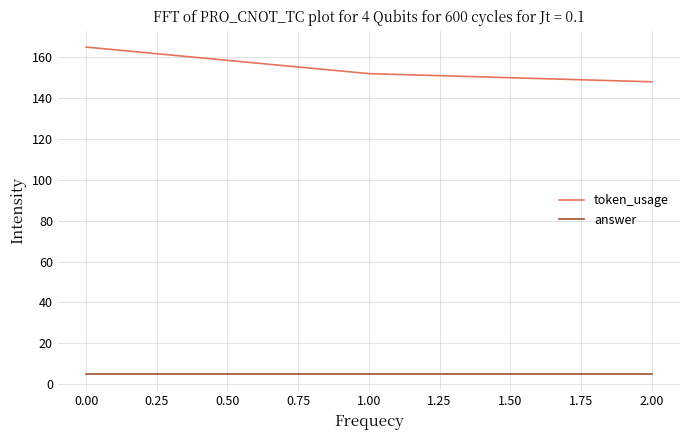

Which series has the widest spread of values?

token_usage